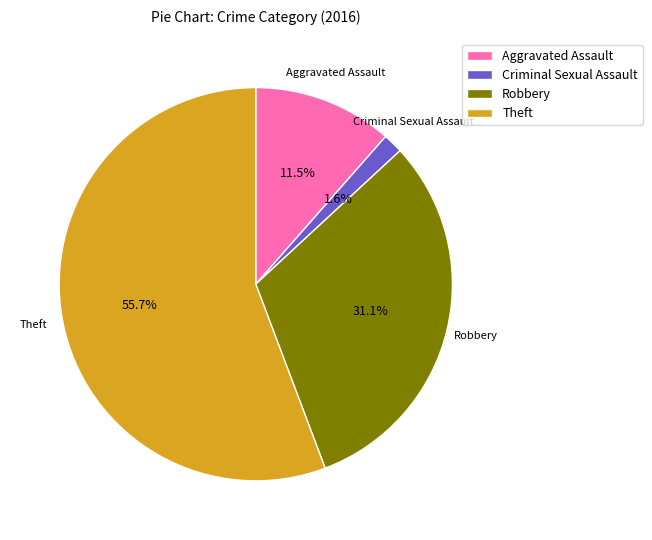

Which has a higher value, Robbery or Theft?

Theft